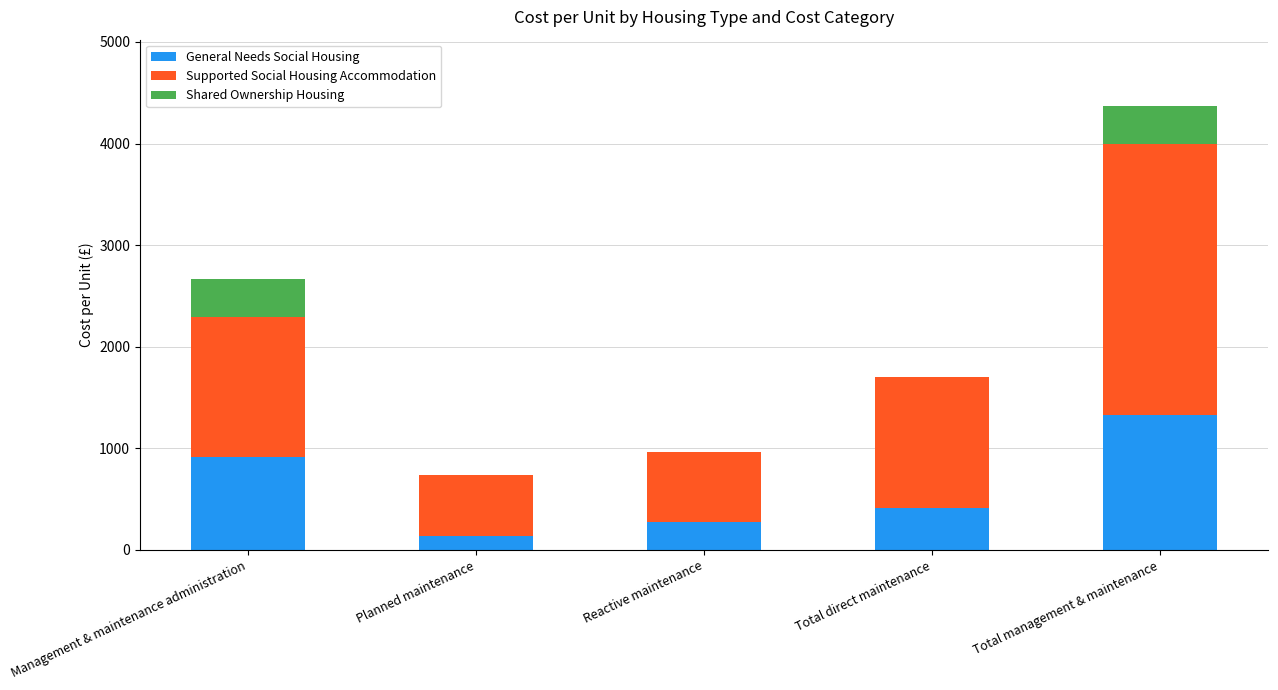

How many values in the General Needs Social Housing series exceed 414?

3